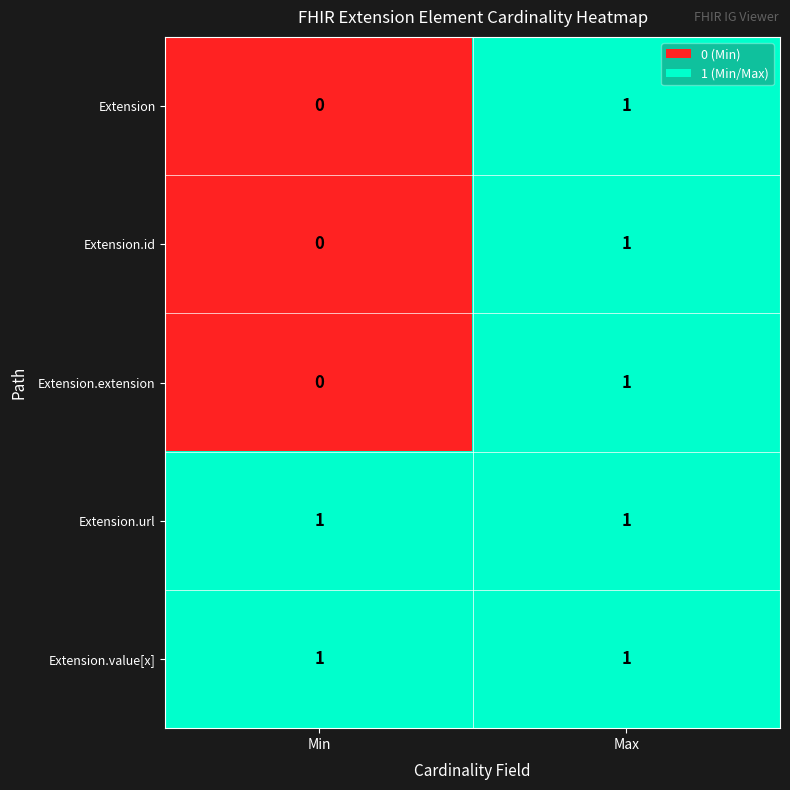

Where is Extension.extension nearest to the value 0?

Min